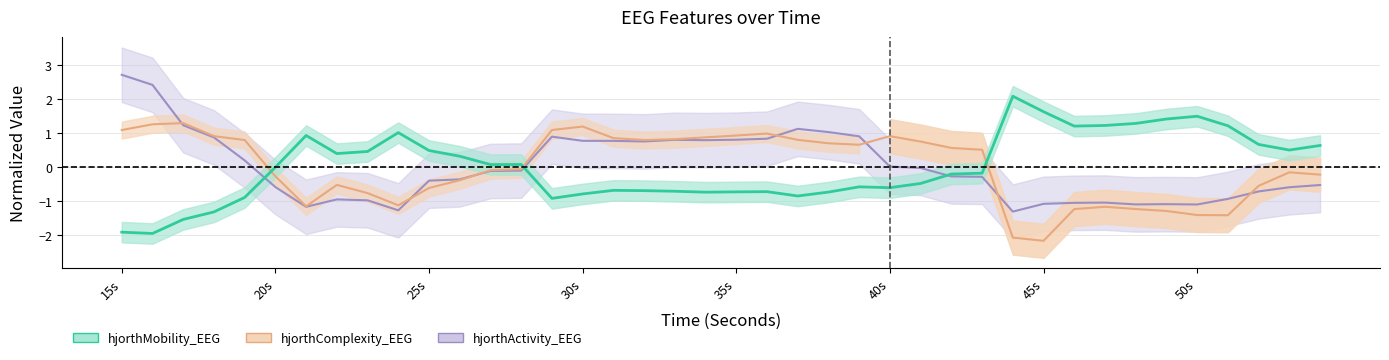

What are all the series names shown in the legend?

hjorthMobility_EEG, hjorthComplexity_EEG, hjorthActivity_EEG